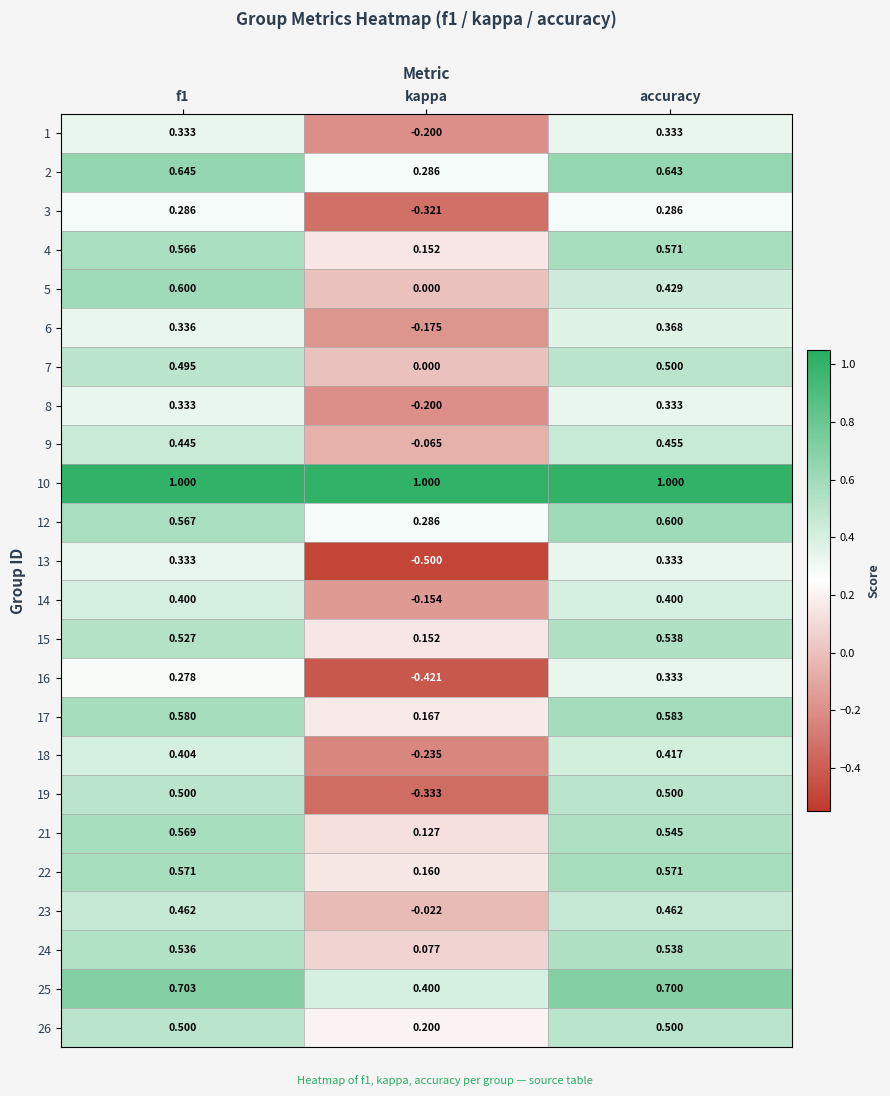

Which label corresponds to the smallest value in the chart?

kappa